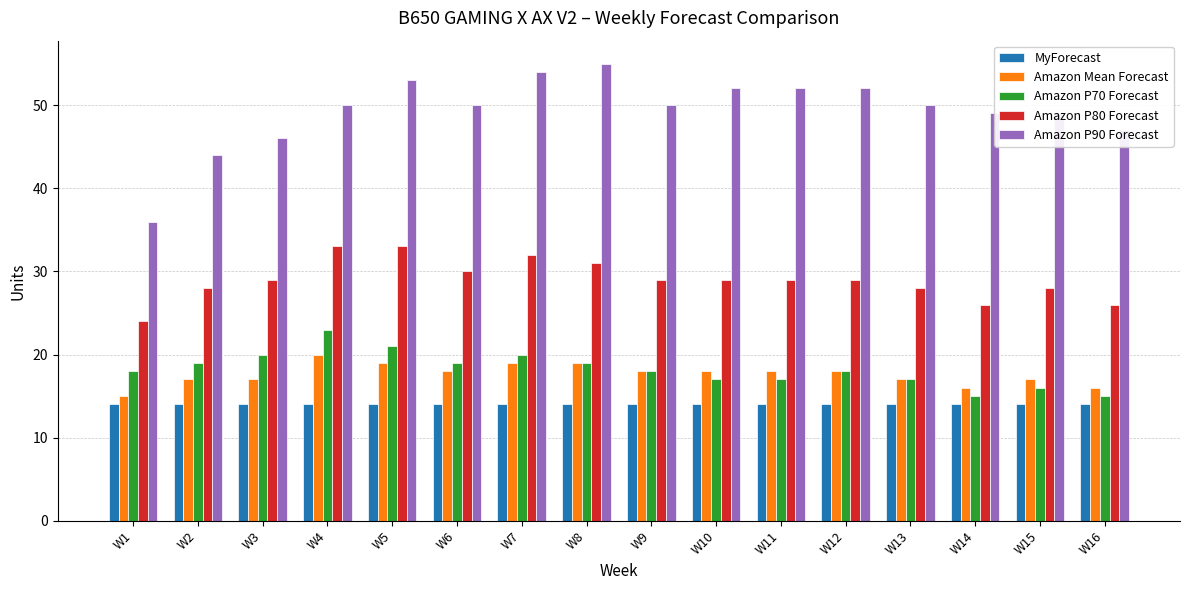

What is the sum of the Amazon P90 Forecast values at W10 and W13?

102